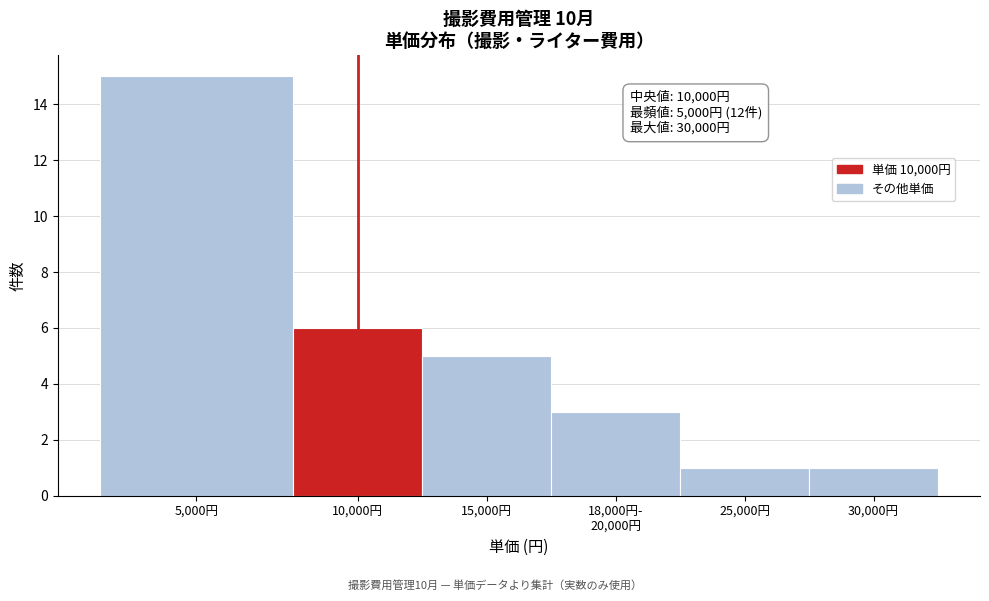

Reading left to right, what are all the values shown in this chart?

15	6	5	3	1	1